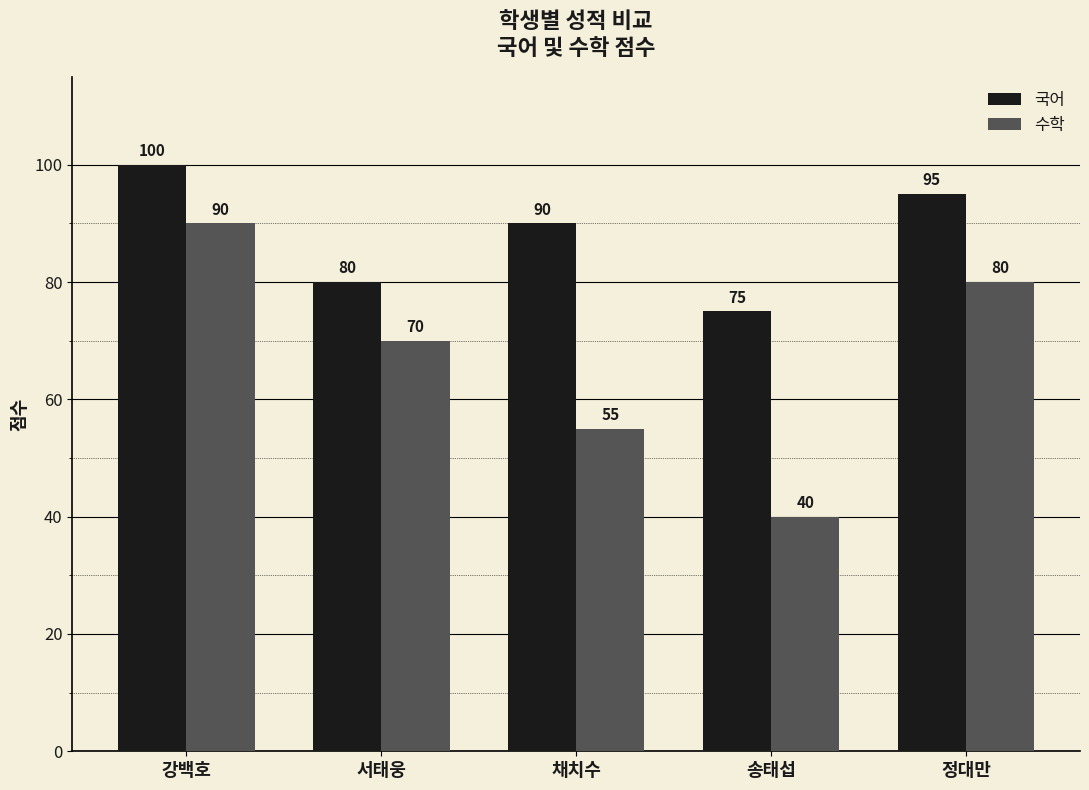

Reading right to left, extract all data points from this chart.

국어: 95	75	90	80	100
수학: 80	40	55	70	90